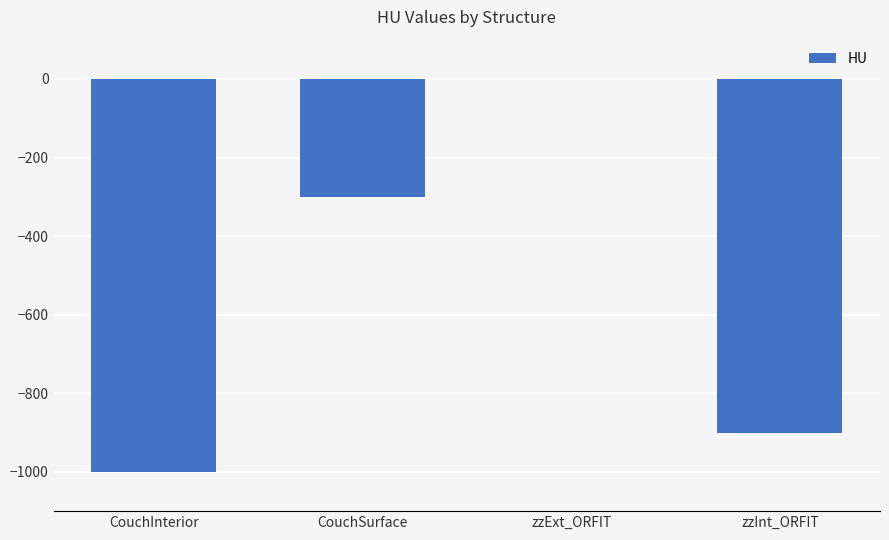

Does the chart contain stacked bars?

No